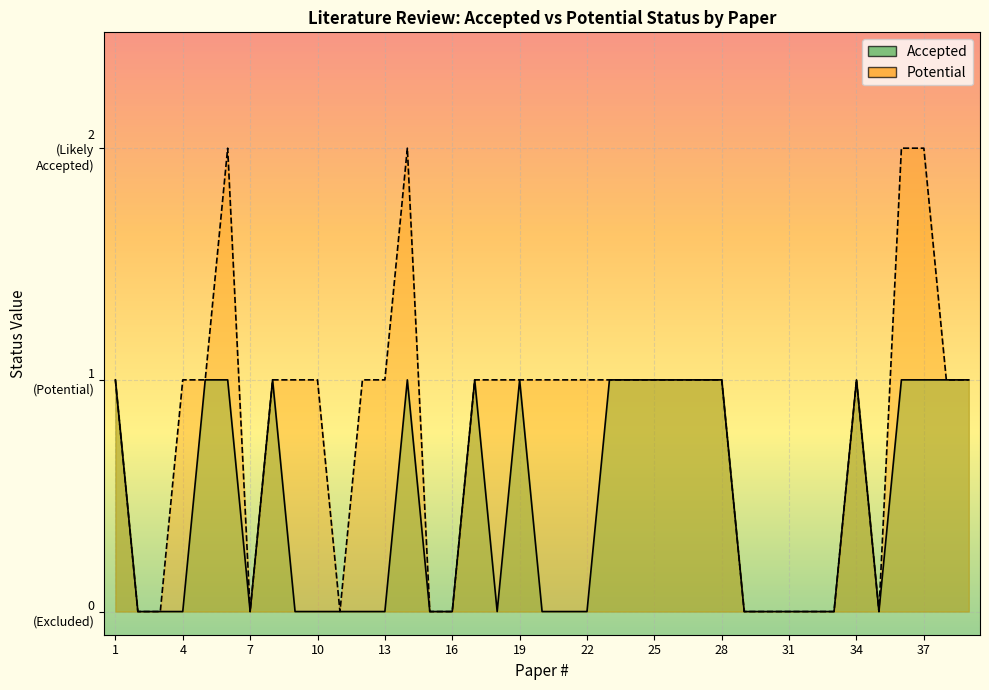

At which category is the sum across all series the highest?

6